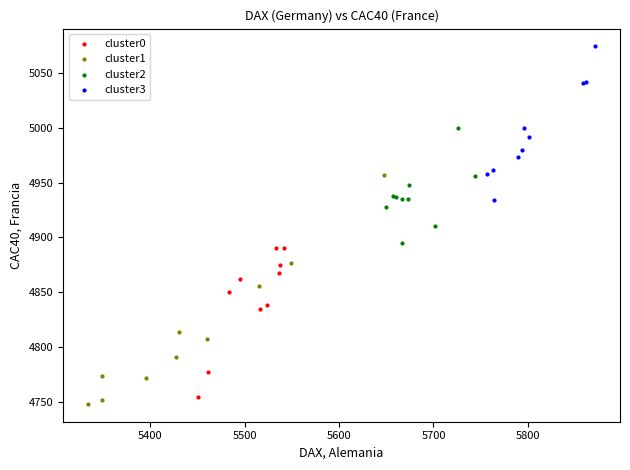

Which series reaches the maximum Y coordinate?

cluster3